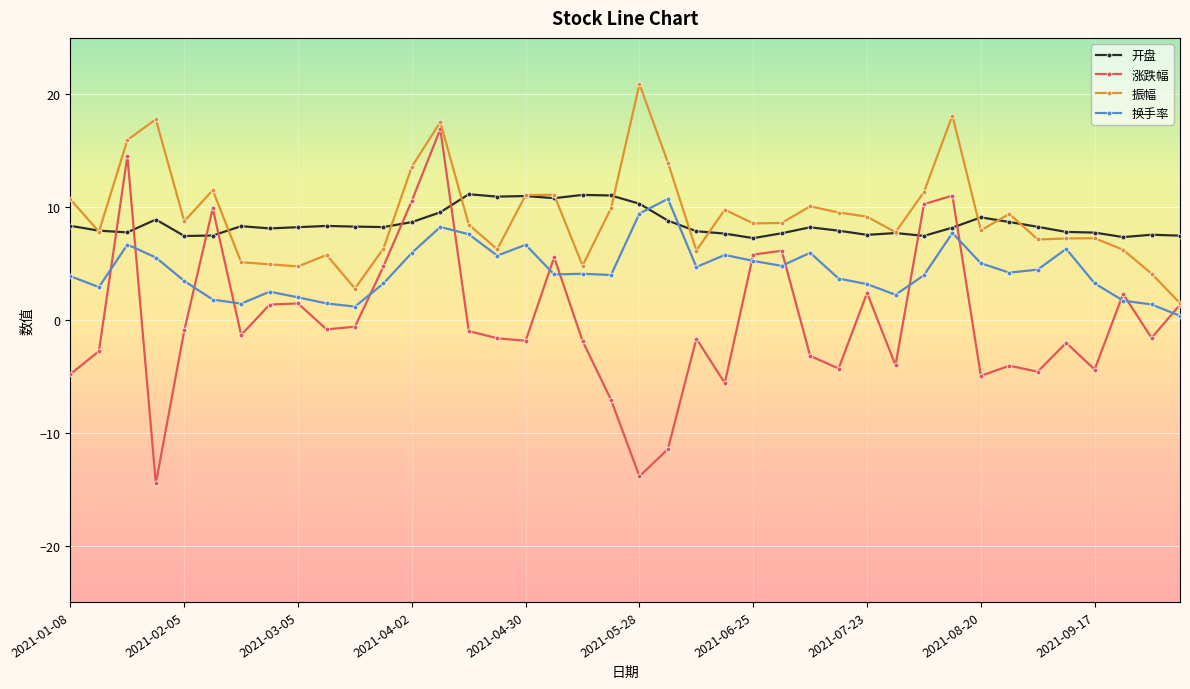

Which series has the largest range (max minus min)?

涨跌幅